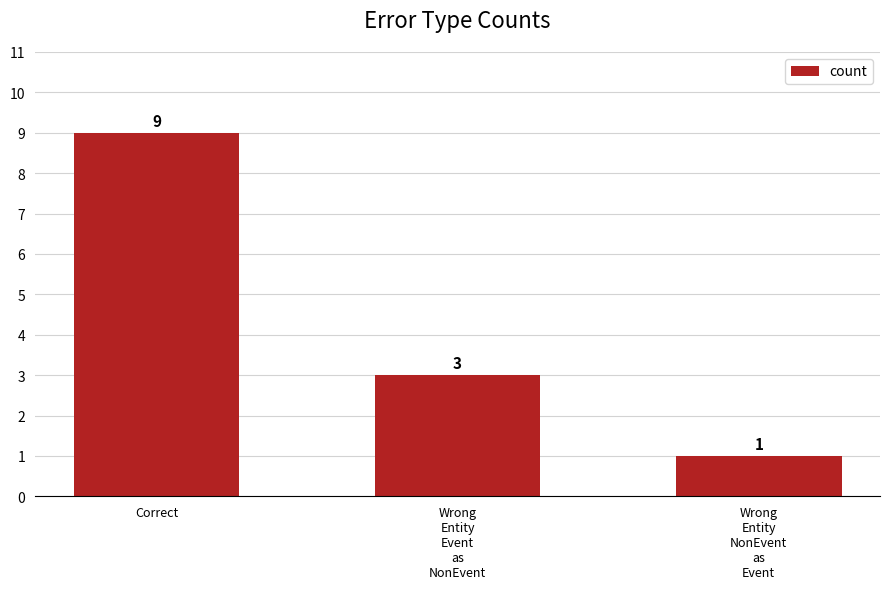

What is the average value?

4